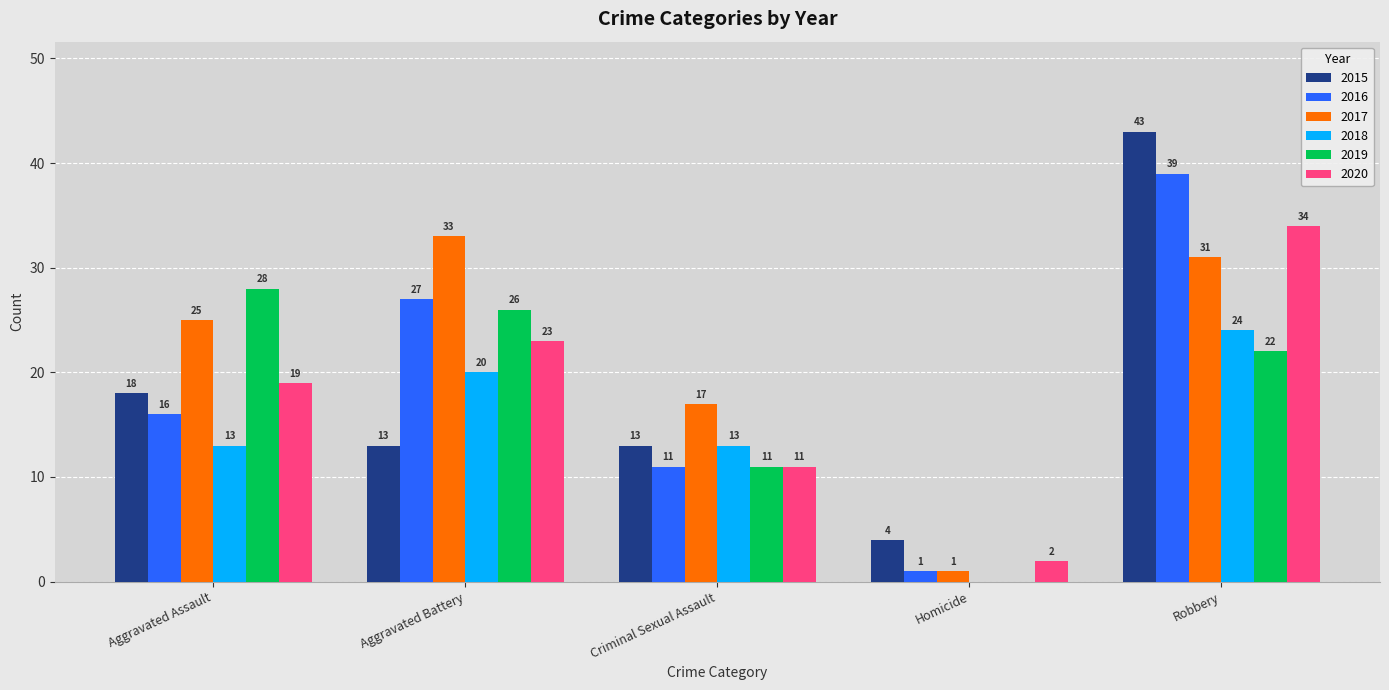

What is the sum of the 2016 values at Aggravated Battery and Homicide?

28